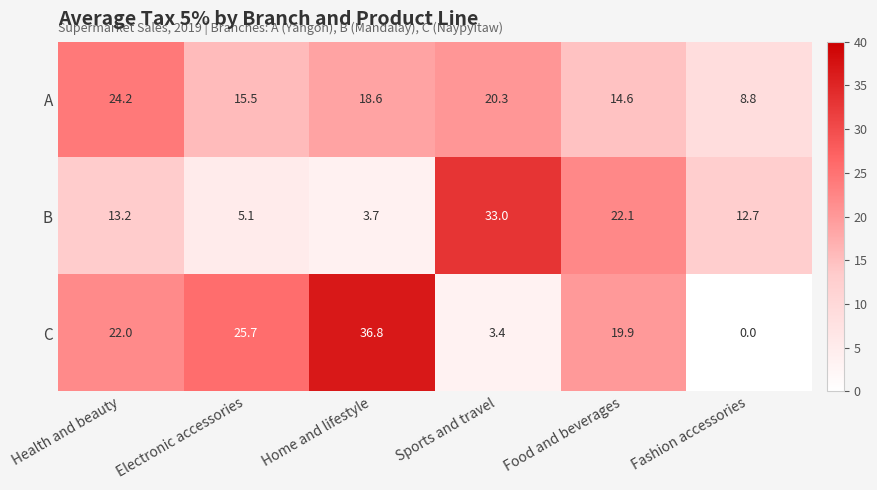

At which category does the chart reach its peak across all series?

Home and lifestyle